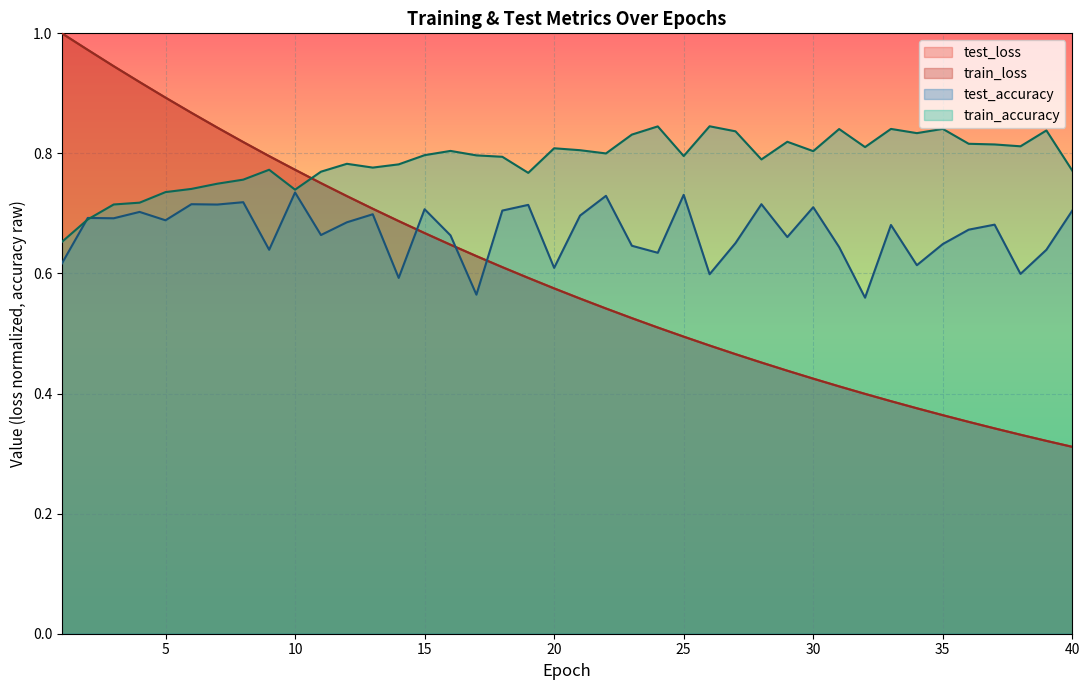

Where is train_loss nearest to the value 0?

40